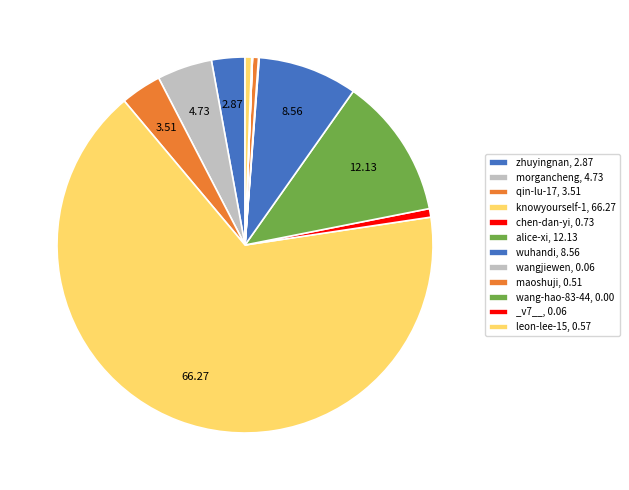

The maoshuji slice represents 1% of the pie. True or false?

True